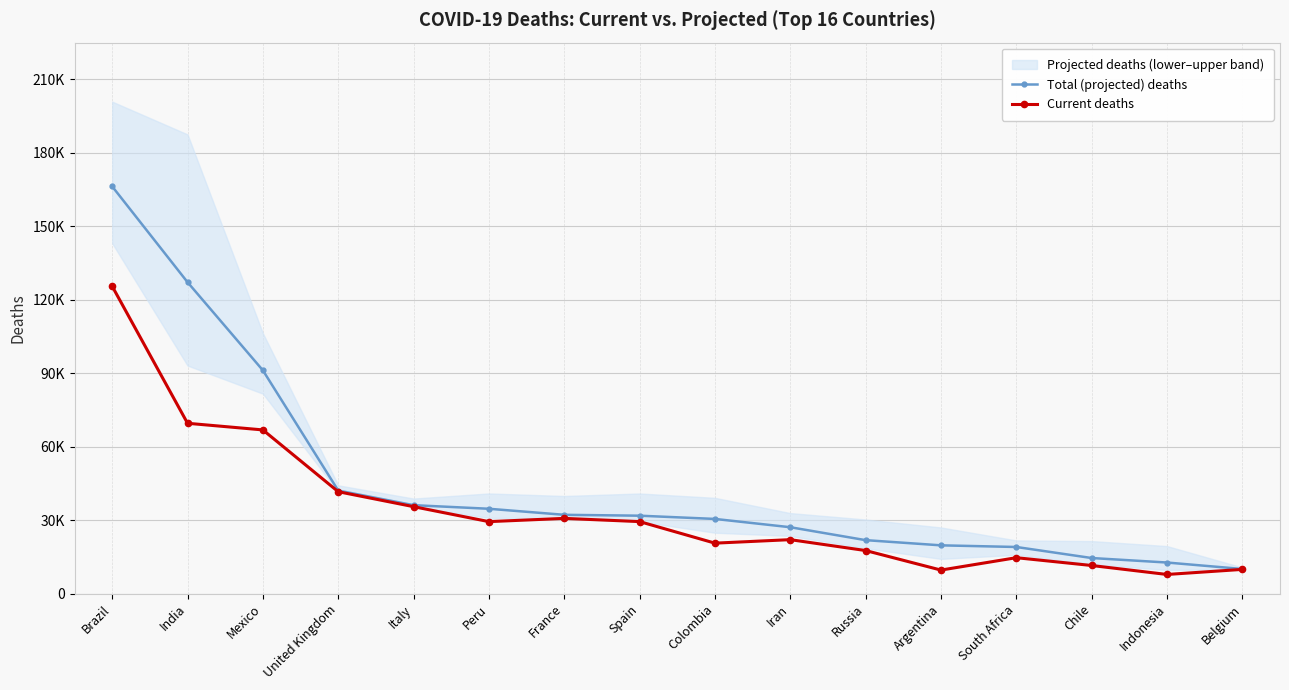

Which series has the largest total across all categories?

Total (projected) deaths